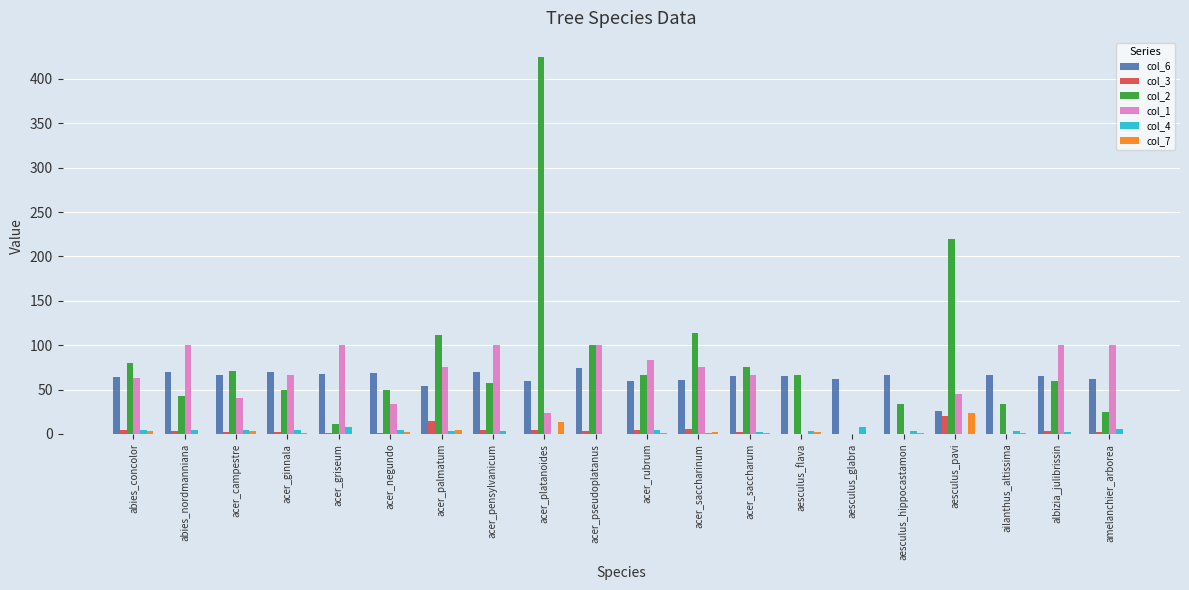

What is the greatest value displayed?

425.0